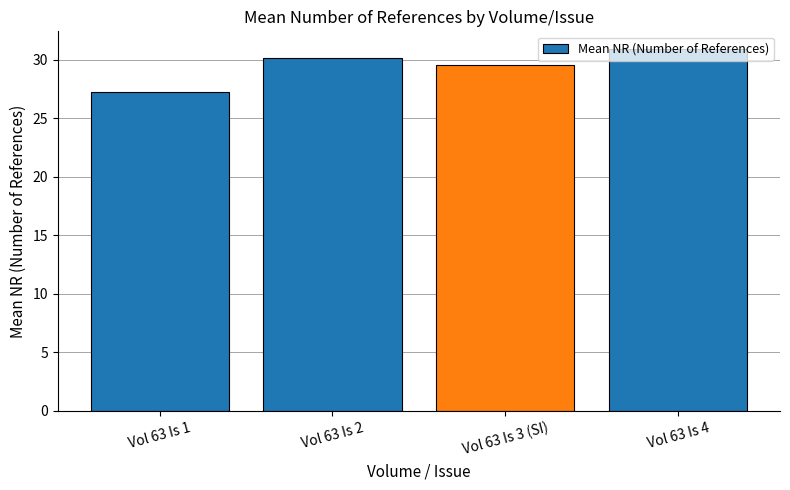

What is the change in value from Vol 63 Is 1 to Vol 63 Is 2?

+2.9